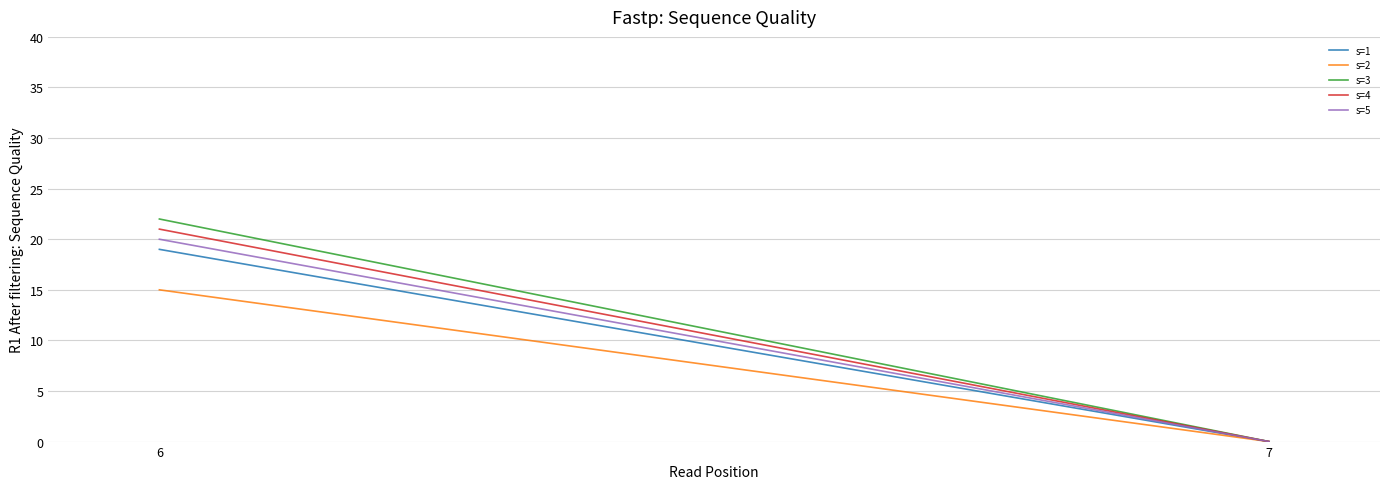

What are all the series names shown in the legend?

s=1, s=2, s=3, s=4, s=5